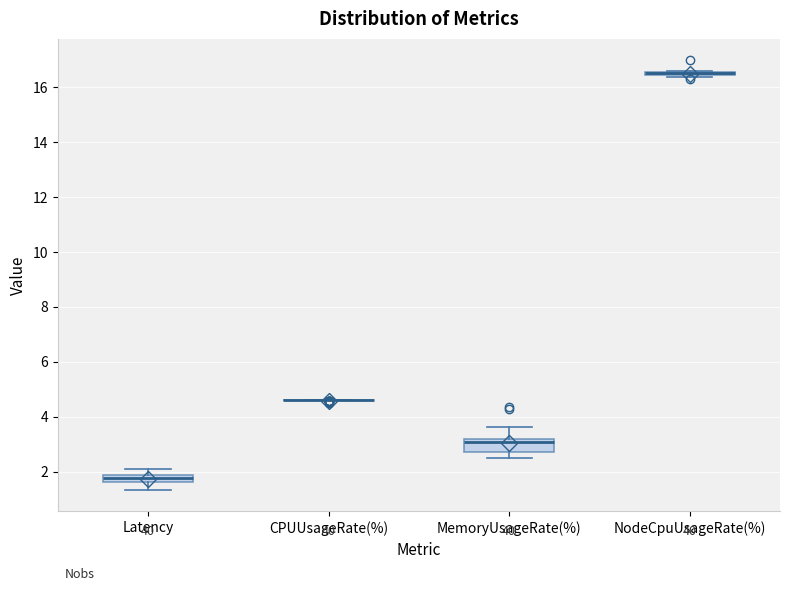

Where is the upper edge of the box for Latency on the y-axis? The values are not printed on the chart, so give them approximately, as read against the axis.

1.8